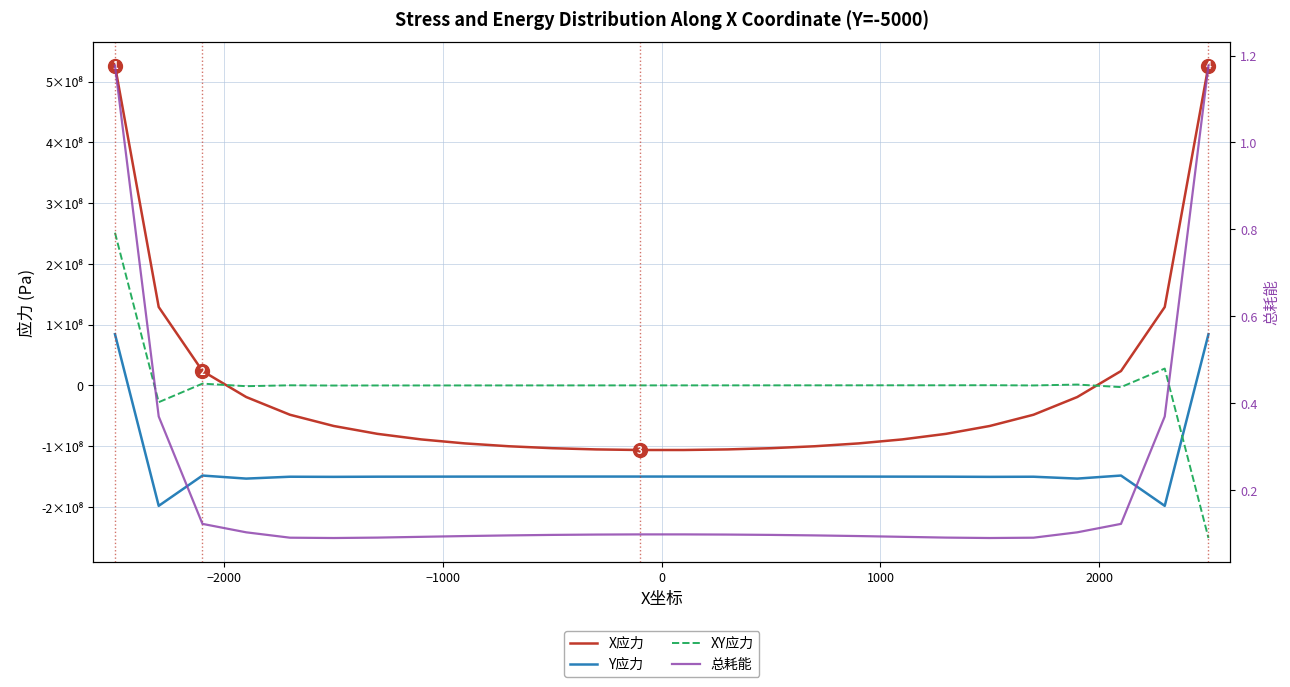

Which series ends up on top after the final intersection of Y应力 and 总耗能?

Y应力